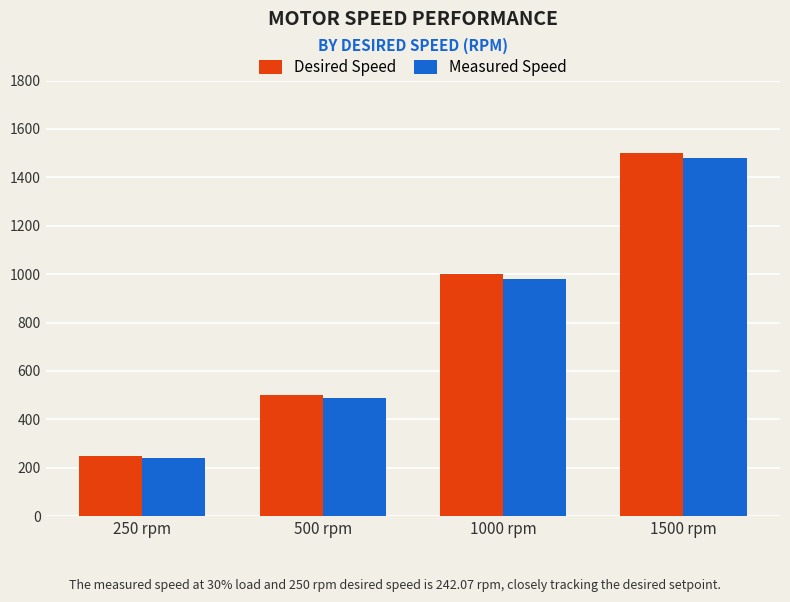

How many values in the Measured Speed series are below 980?

2